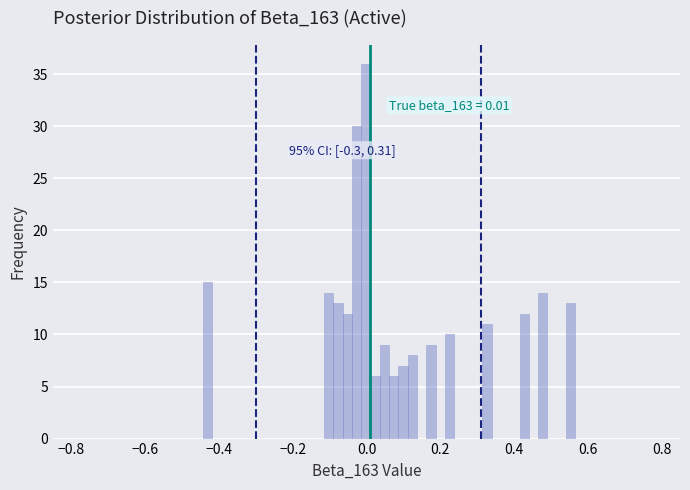

Read against the x-axis, roughly where is the centre of the tallest bar?

0.00